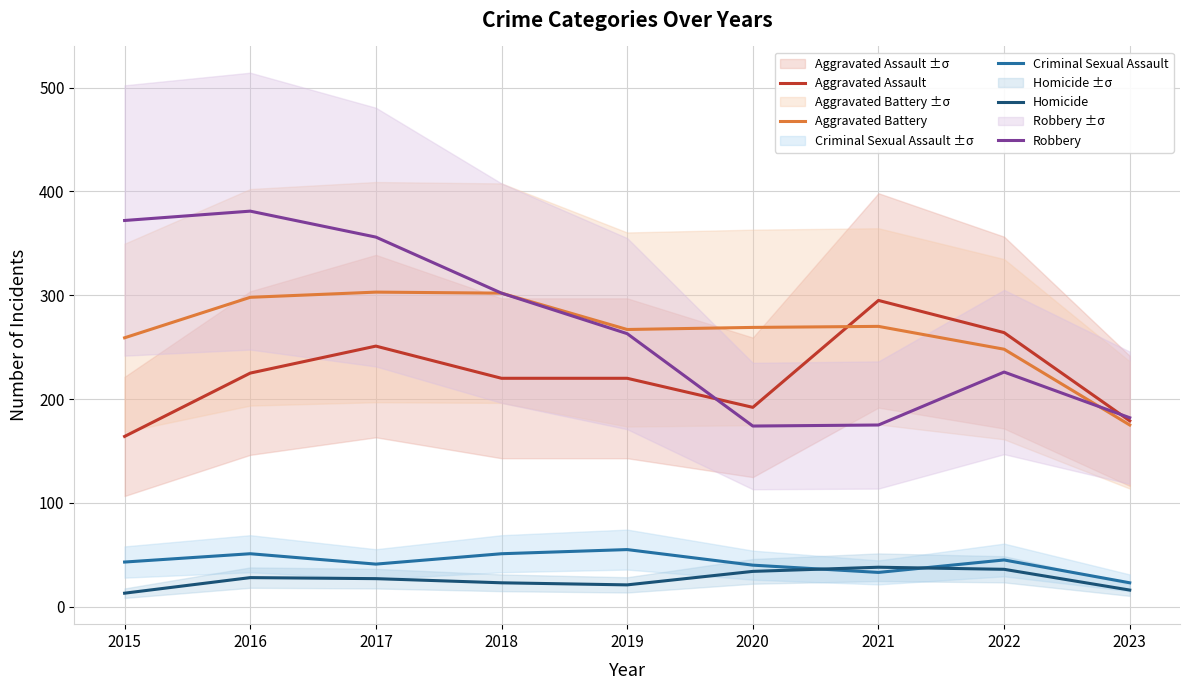

Is this an area chart (filled region under the line)?

No